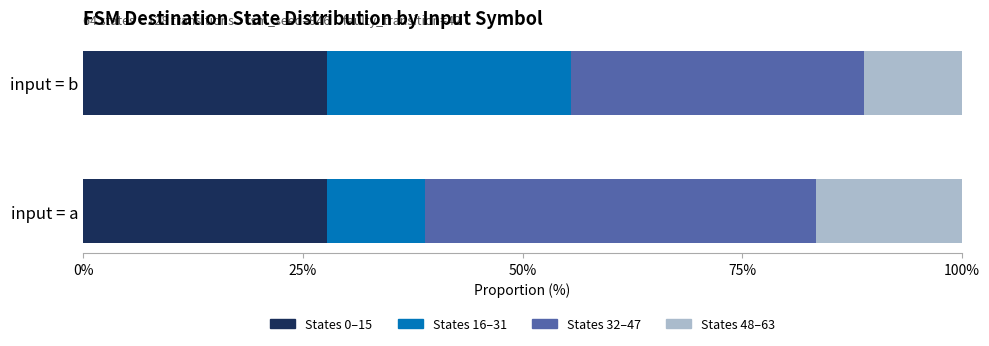

The States 0–15 series shows 27.8 at input = a. True or false?

True